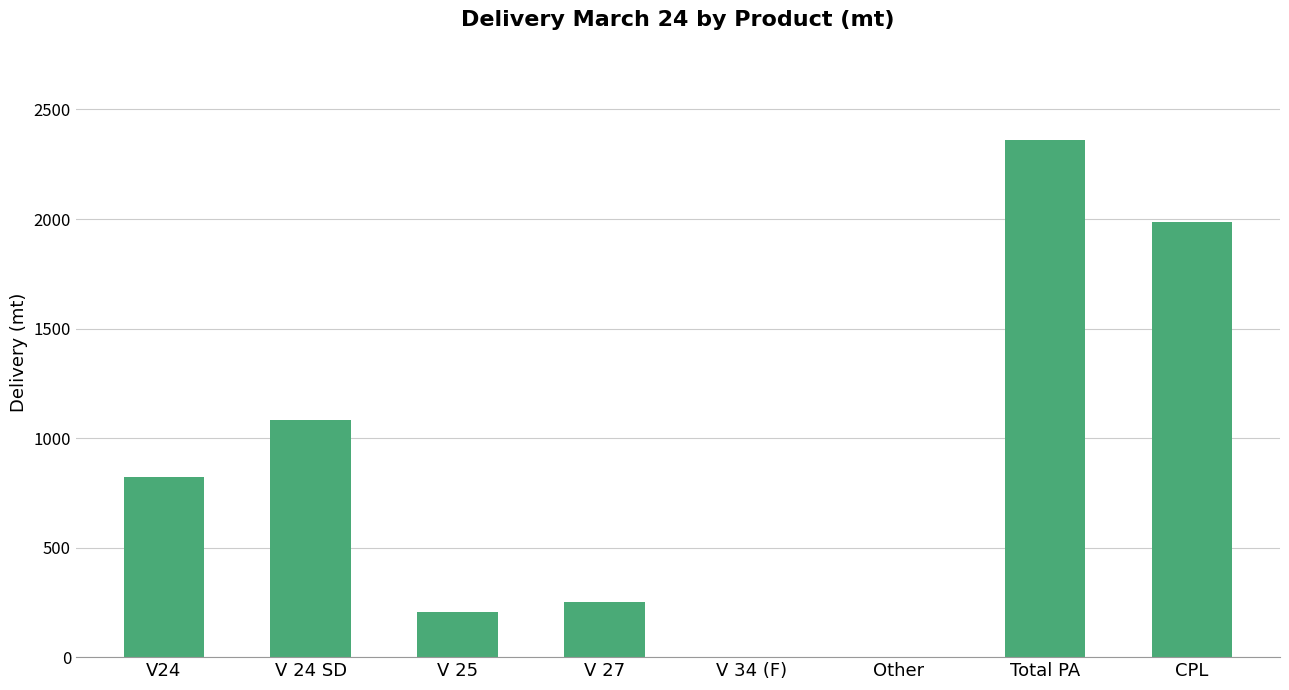

Reading left to right, extract all data points from this chart.

V24=823.7	V 24 SD=1081.1	V 25=205.9	V 27=250.4	V 34 (F)=0.0	Other=0.0	Total PA=2361.1	CPL=1987.5